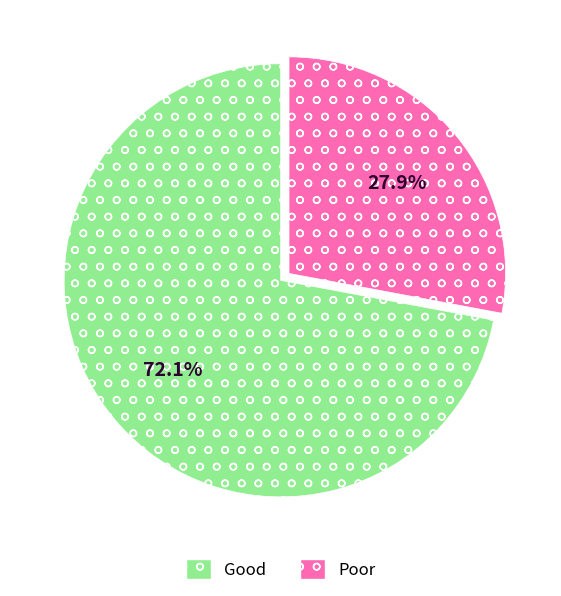

Count the number of slices in the pie.

2